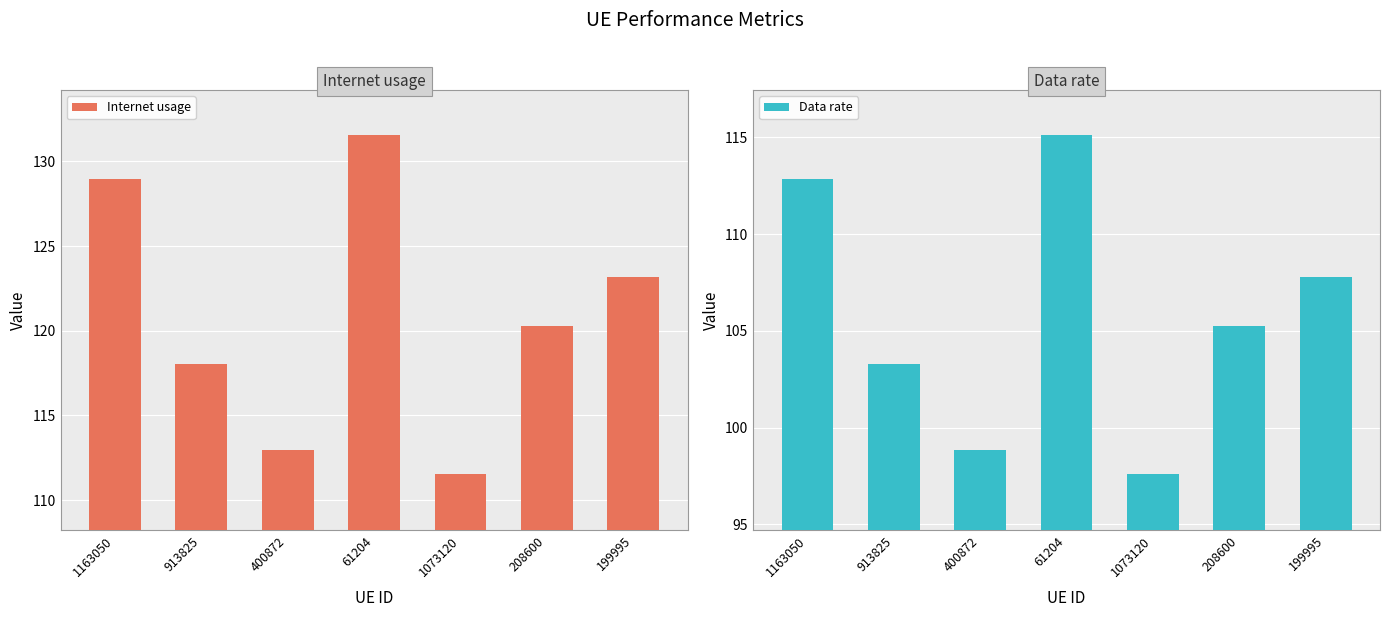

Where does the Internet usage series first go above 120?

1163050